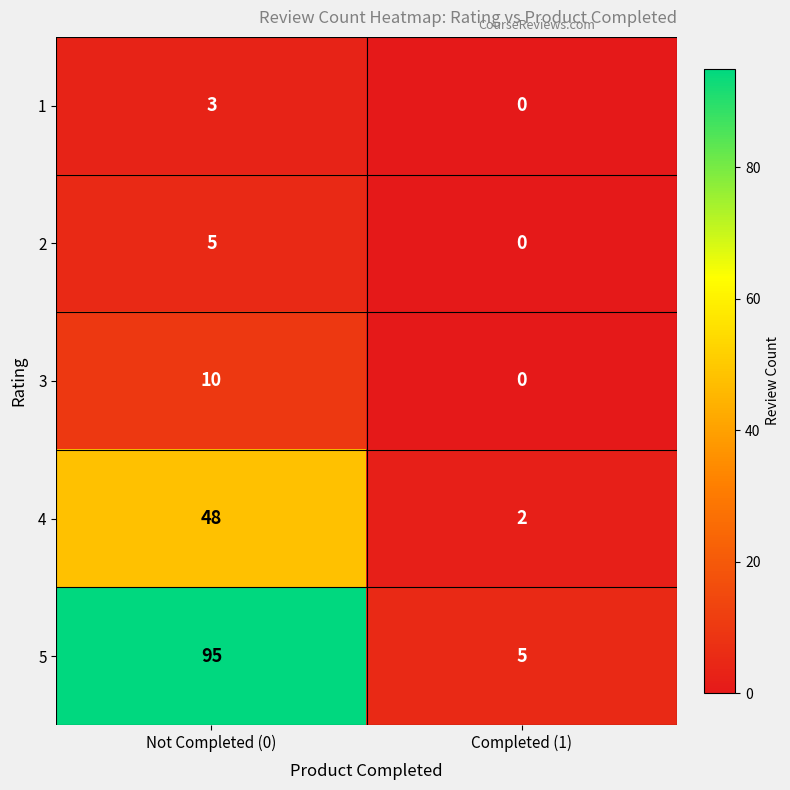

The value of 4 at Completed (1) is 3. True or false?

False